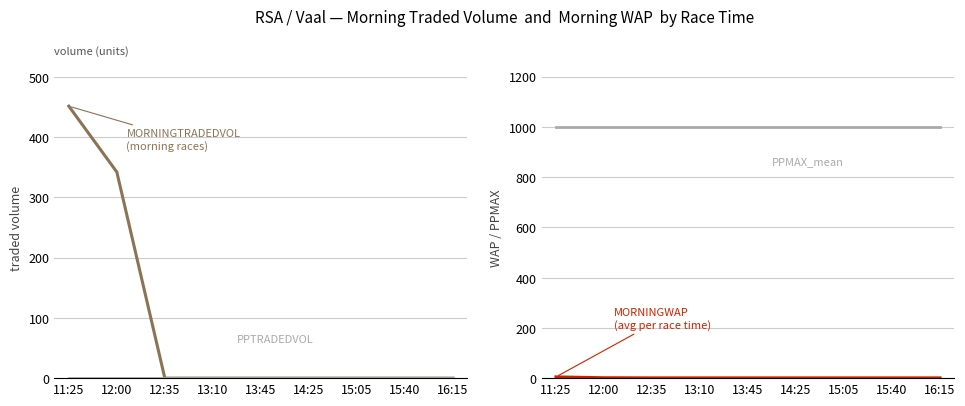

At how many categories does at least one series exceed 235?

9